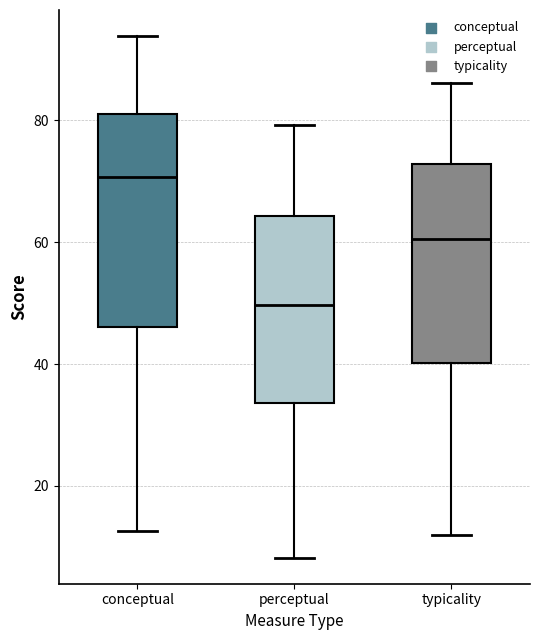

Which box has the highest median line?

conceptual